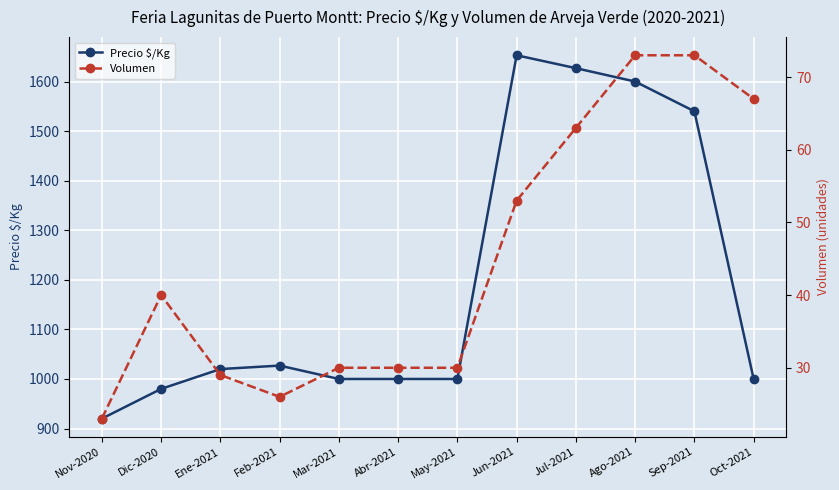

Which has a higher value, May-2021 or Ago-2021?

Ago-2021